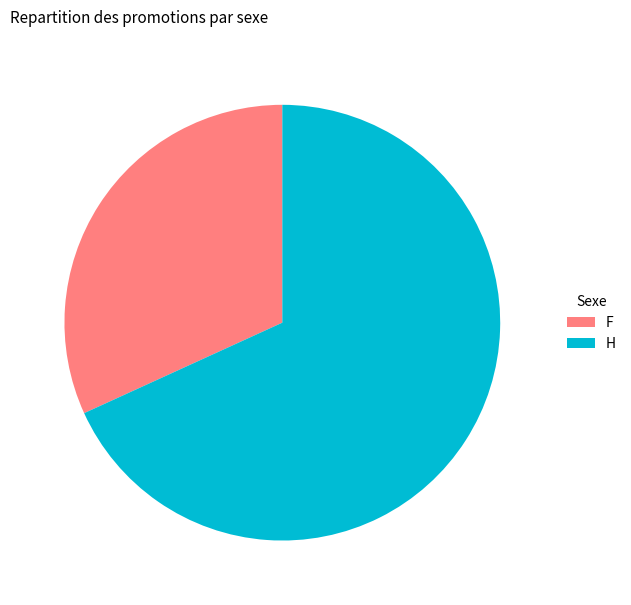

Approximately how many times larger is the value at H compared to F?

2.1